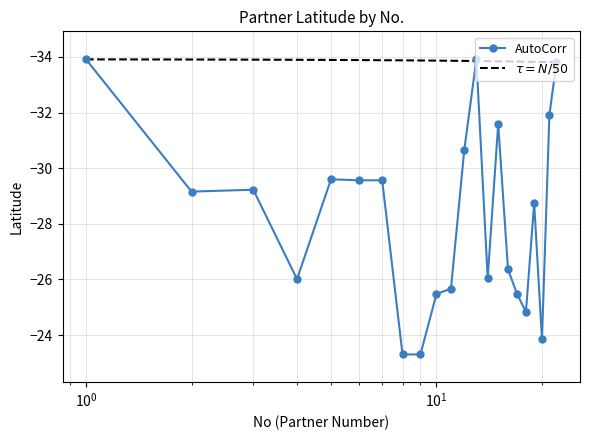

Which series has the largest range (max minus min)?

AutoCorr